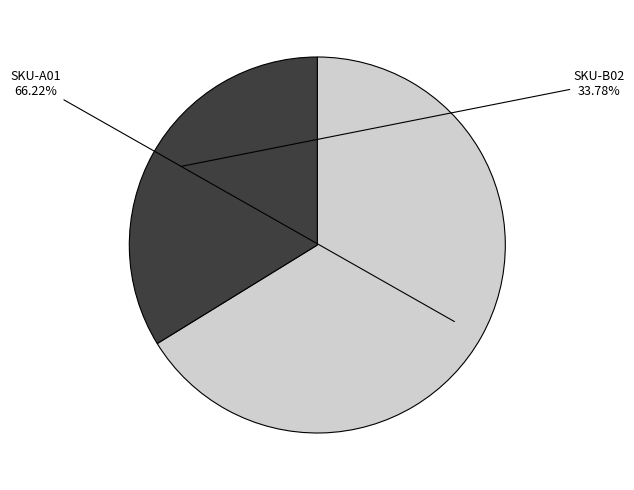

Count the number of slices in the pie.

2